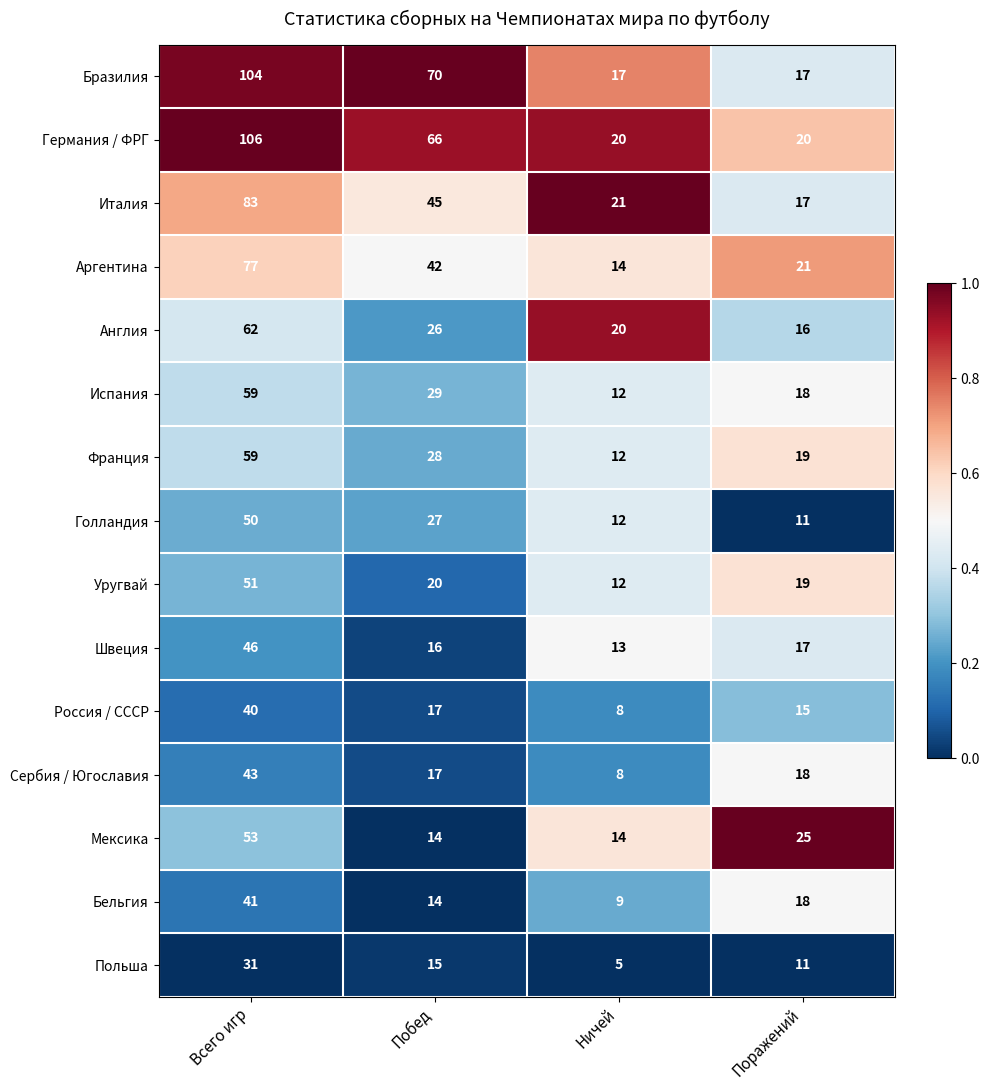

What is the approximate value of Бельгия at Поражений, to the nearest 10?

20